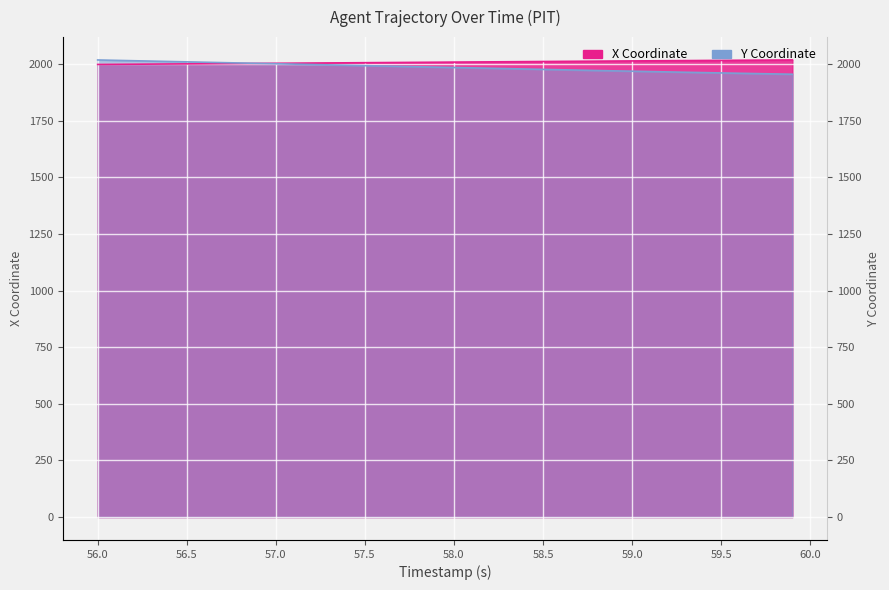

What is the difference between the maximum and second lowest values in the Y series?

61.6